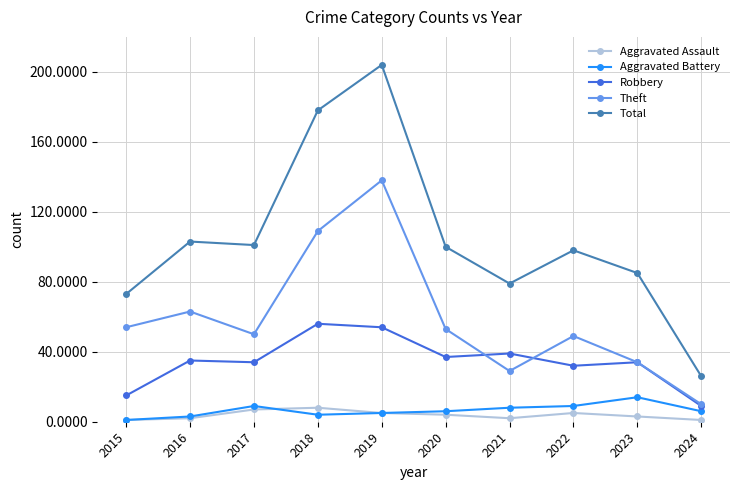

How many values in the Total series are below 100?

5